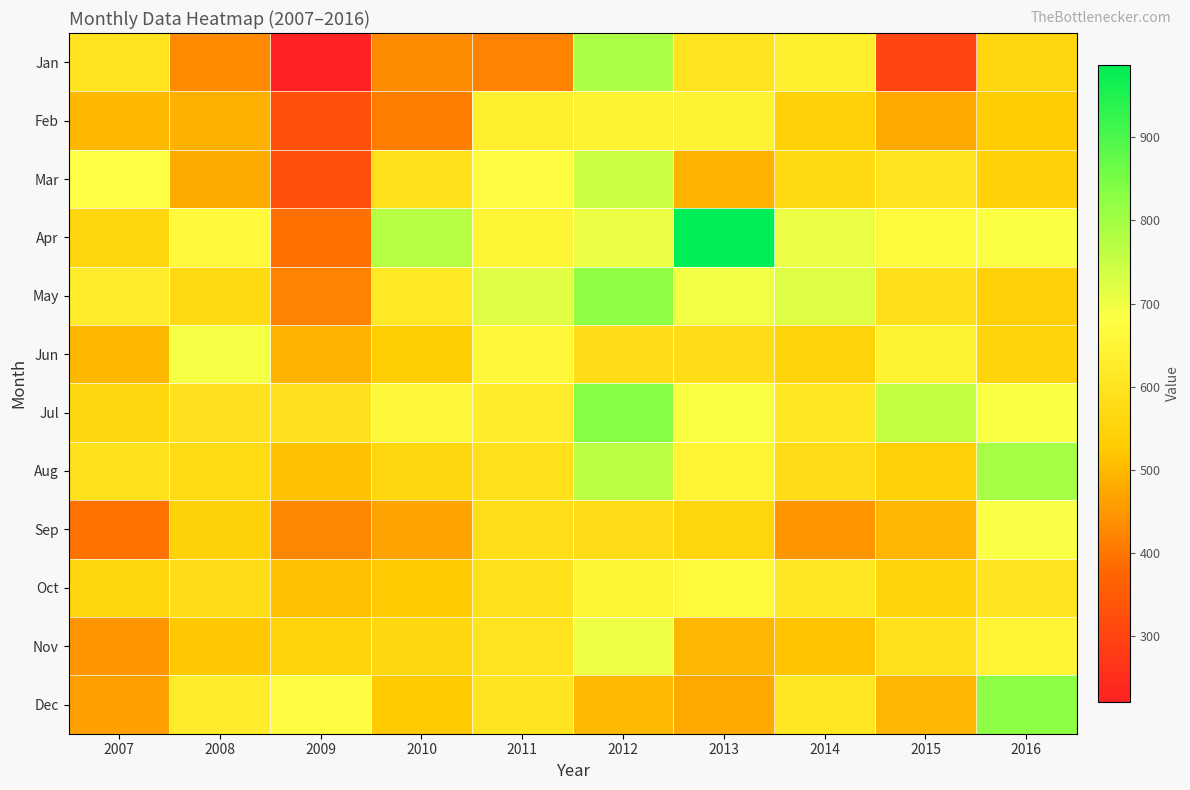

Which category has the lowest value in the May series?

2009